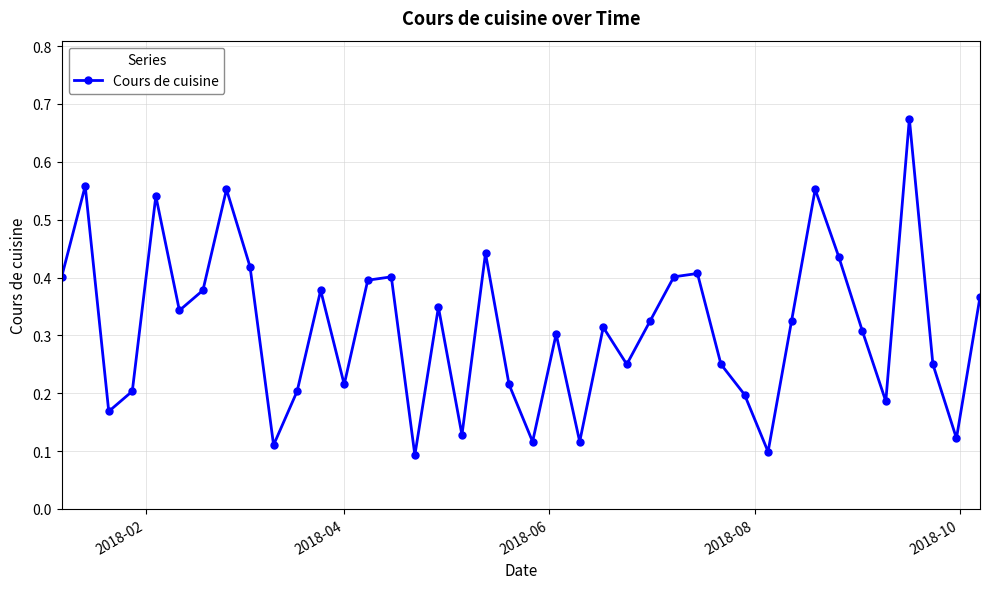

True or false: there are more than 1 points higher than both neighbors.

True